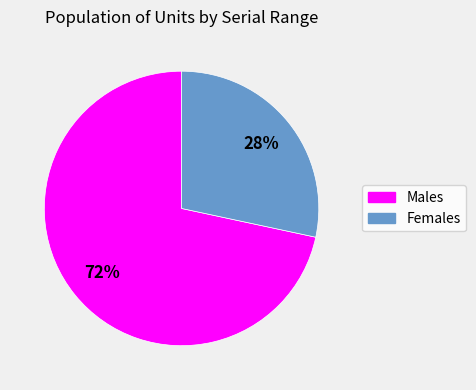

Does any single category account for the majority?

Yes